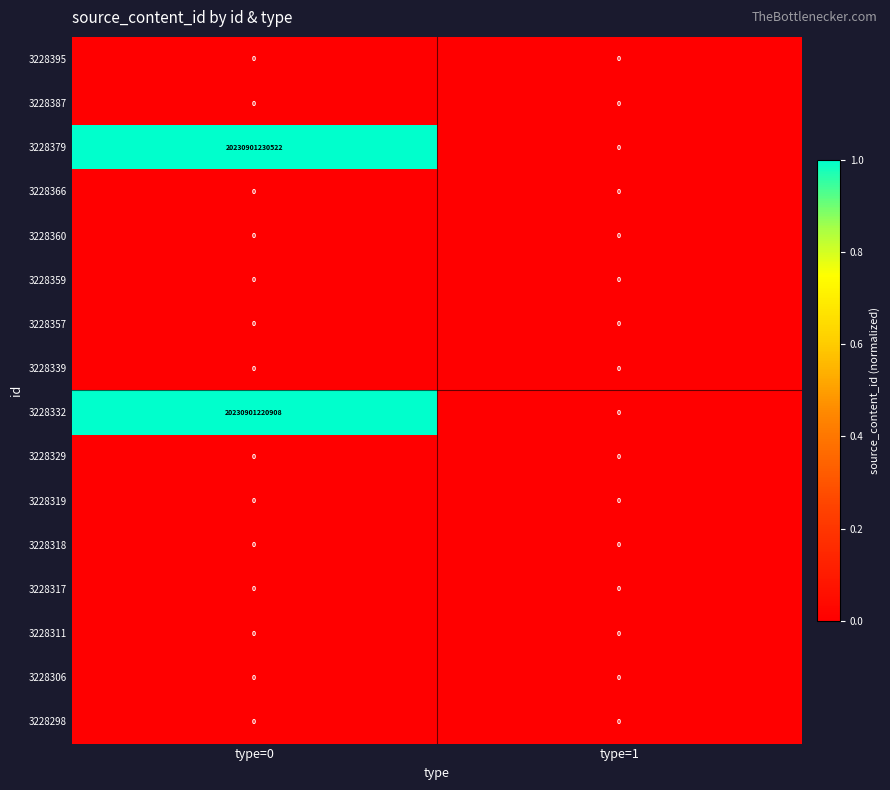

The 3228366 series shows 0 at type=1. True or false?

True